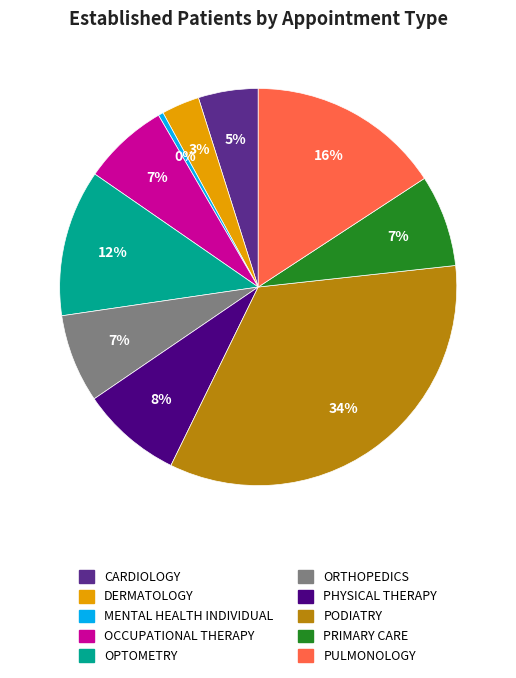

How many slices are in this pie chart?

10